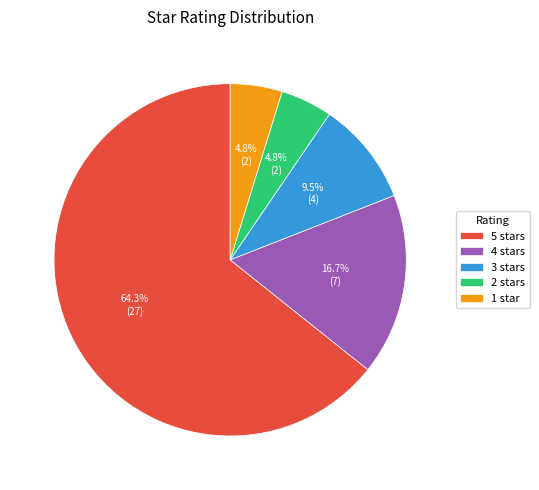

How many segments does this pie chart have?

5